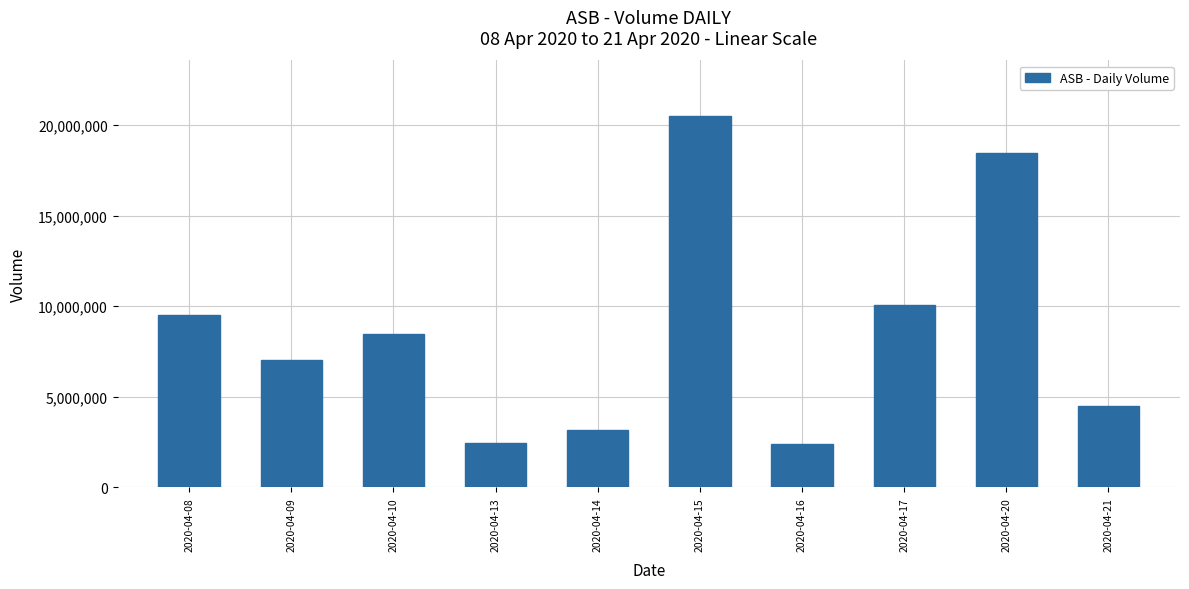

At which label does the data first exceed 8444300?

2020-04-08